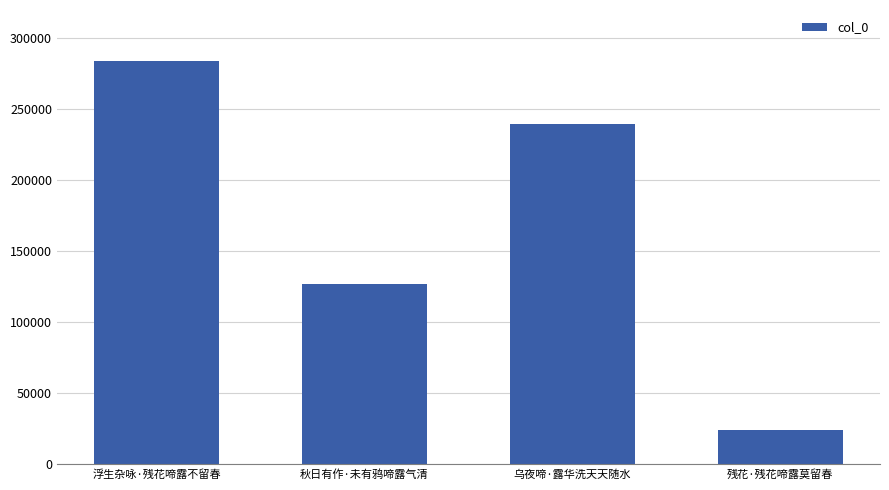

How many values are between 127337 and 284167?

3